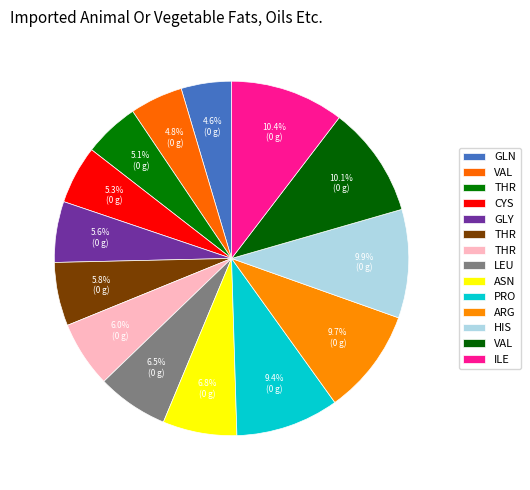

What is the smallest slice in the pie chart?

GLN